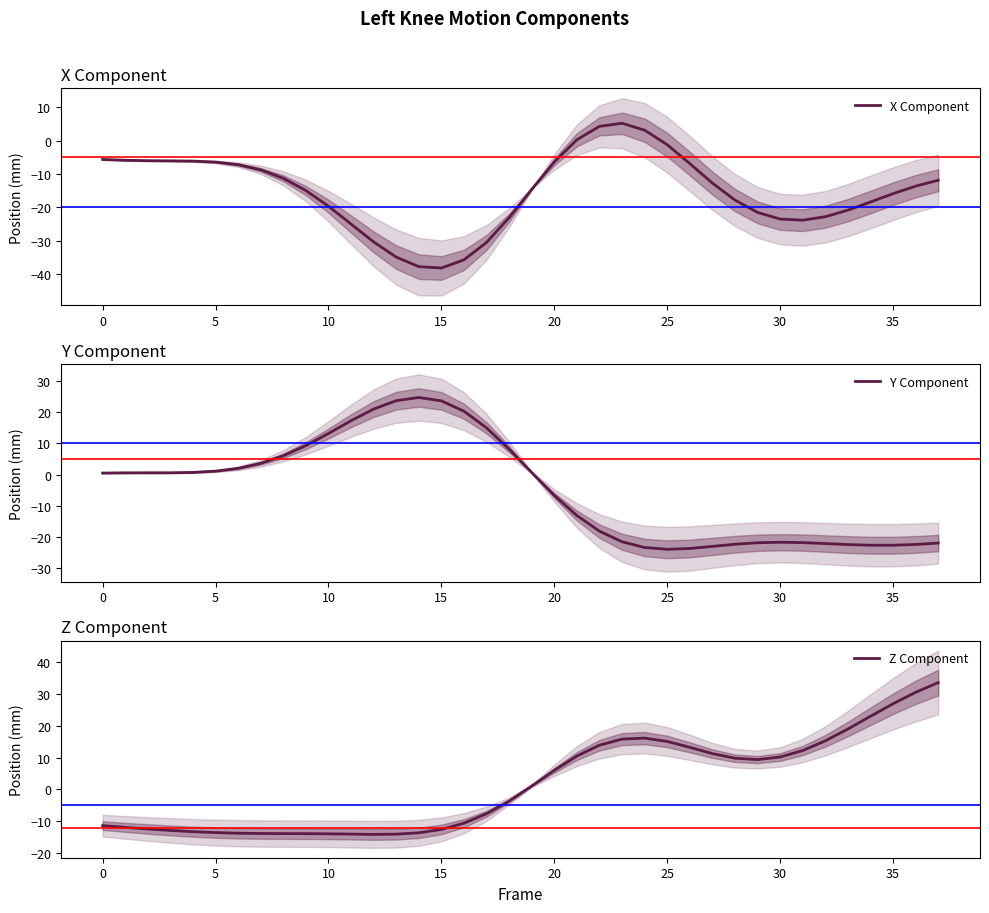

How many interior local peaks does the Y Component series have?

2